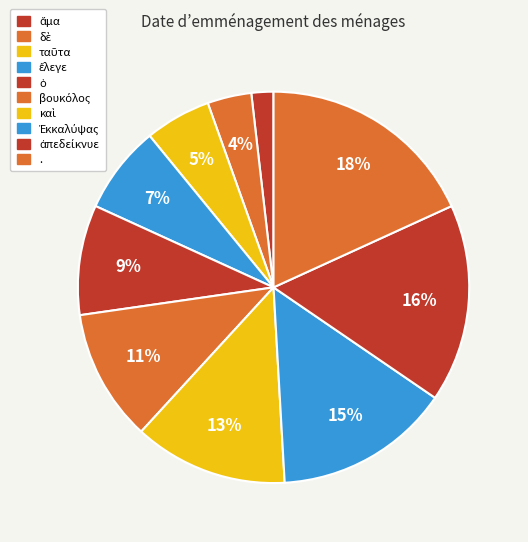

To the nearest percent, what portion does καὶ represent?

13%